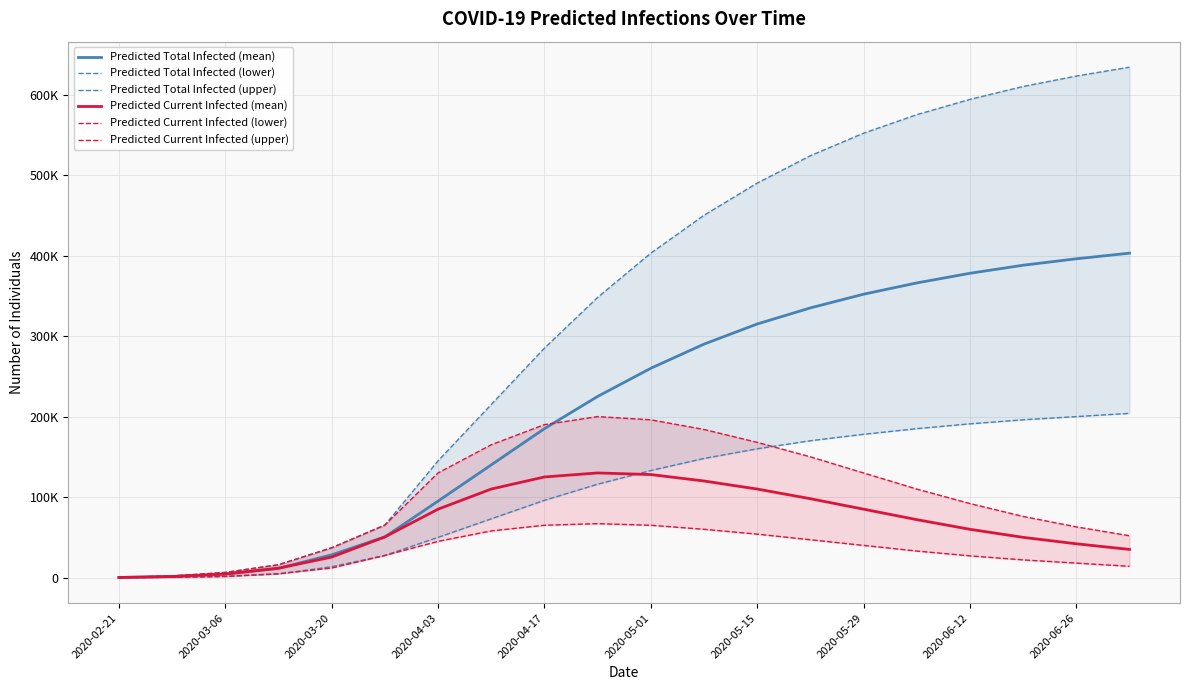

What is the sum of all Predicted Current Infected (lower) values?

661144